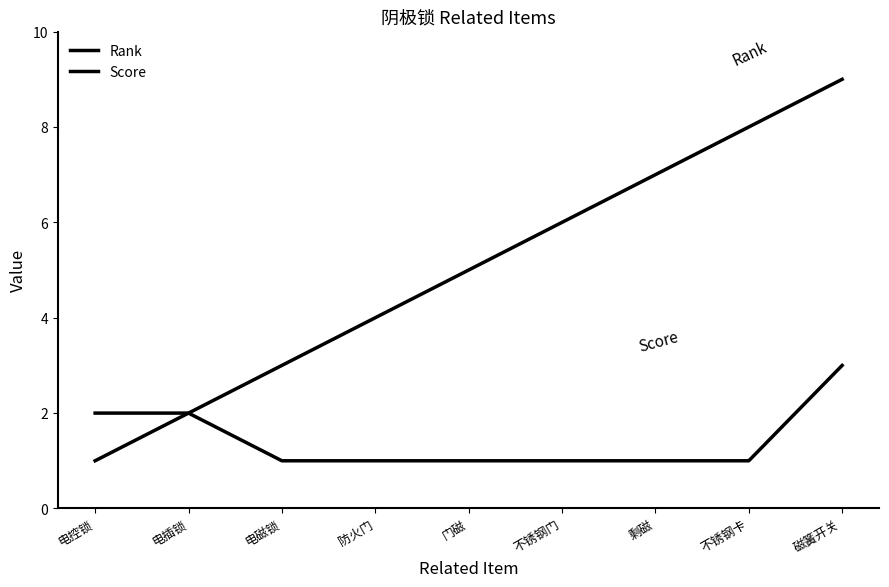

What is the value of the Rank point at the 4th from the left?

4